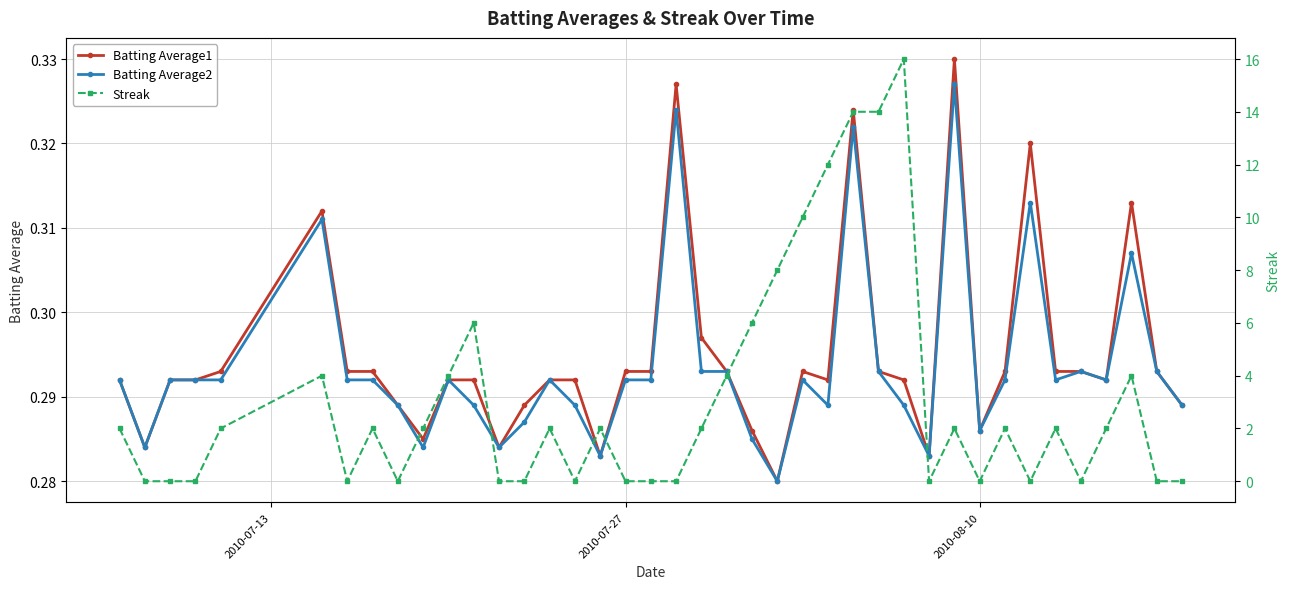

How many Batting Average2 values are between 0 and 1?

40